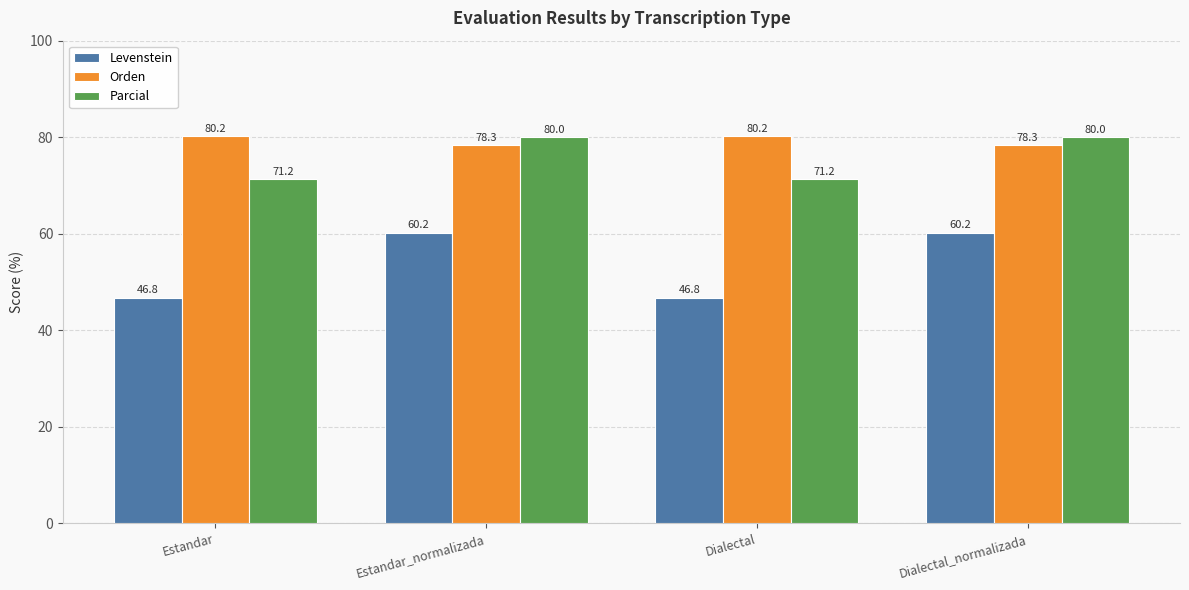

How many Orden values are between 78 and 80?

2